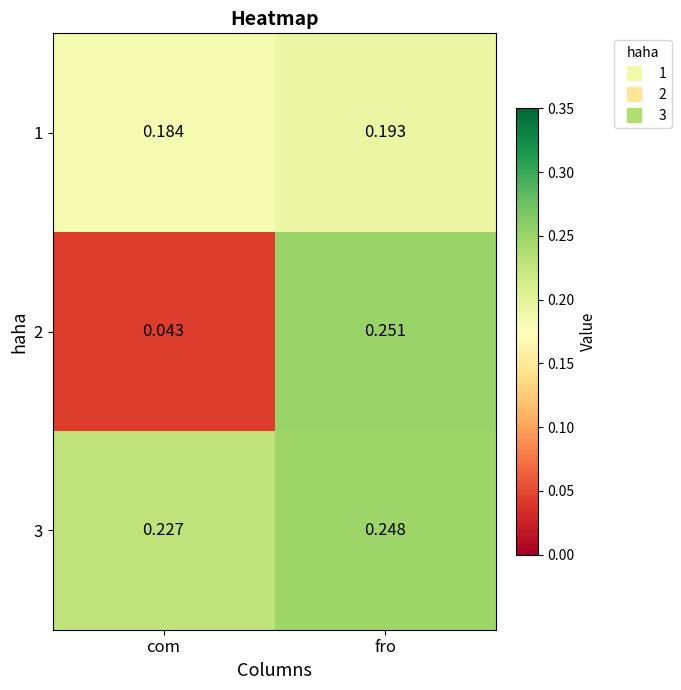

Between com and fro, which series saw the biggest shift?

2